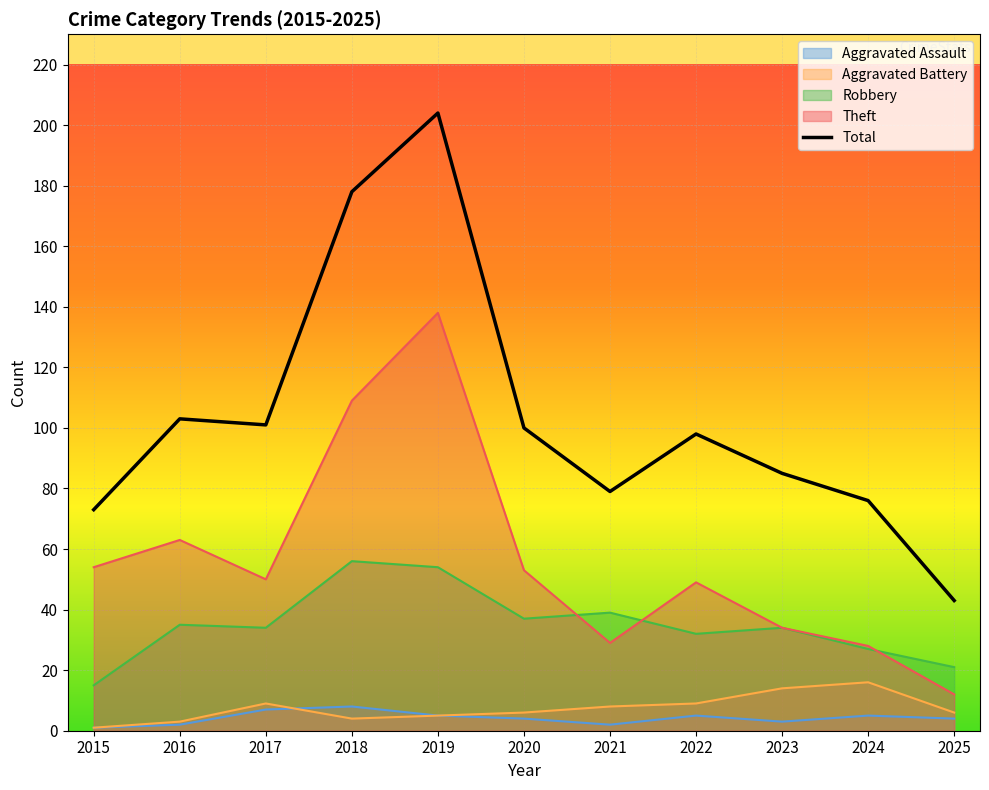

Rank the series by their maximum value, from highest to lowest.

Total, Theft, Robbery, Aggravated Battery, Aggravated Assault